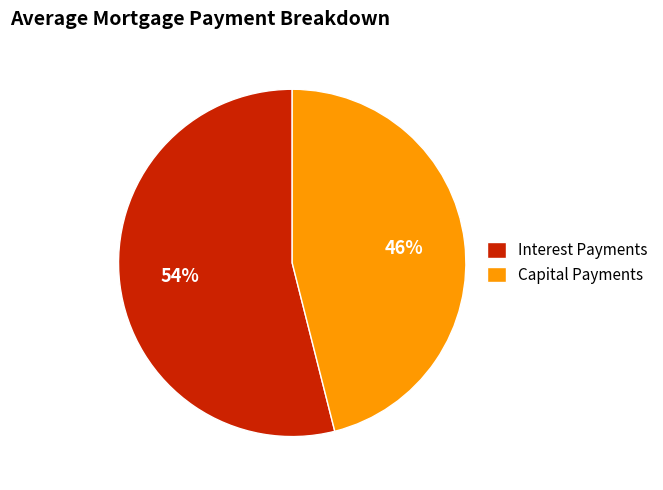

To the nearest percent, what percentage of the pie is Capital Payments?

46%